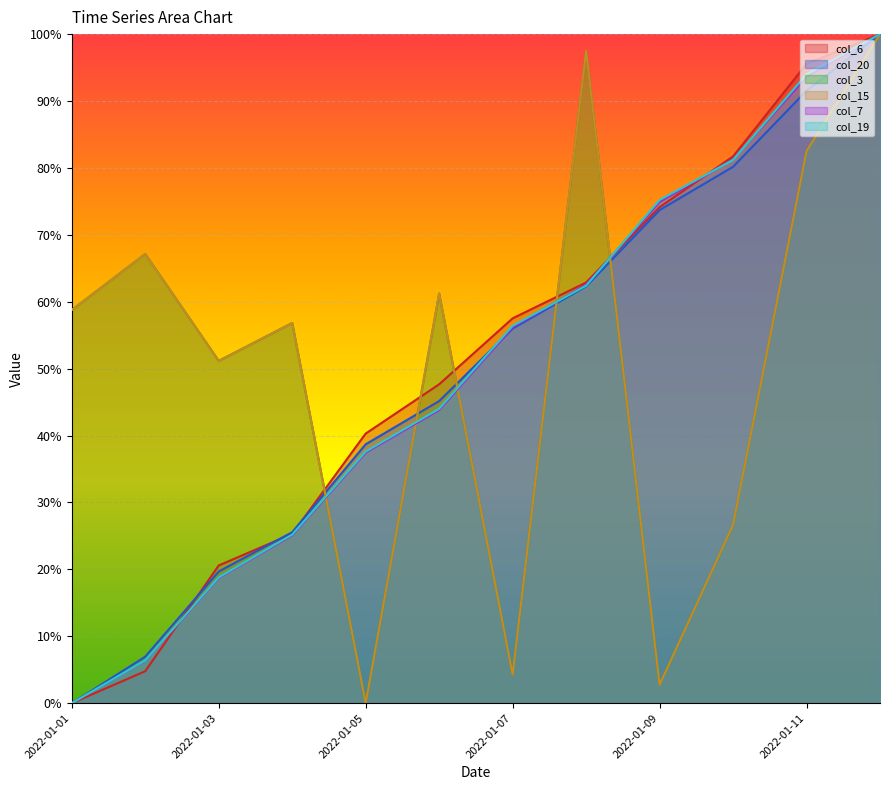

What value does the col_19 series have at 2022-01-06?

0.4